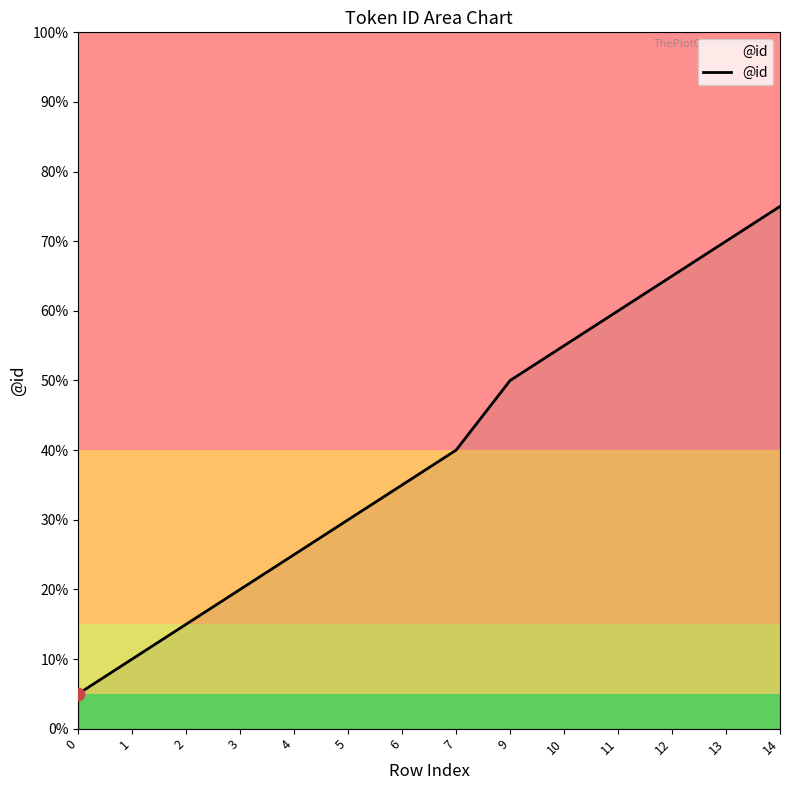

Does the chart have visible grid lines?

No